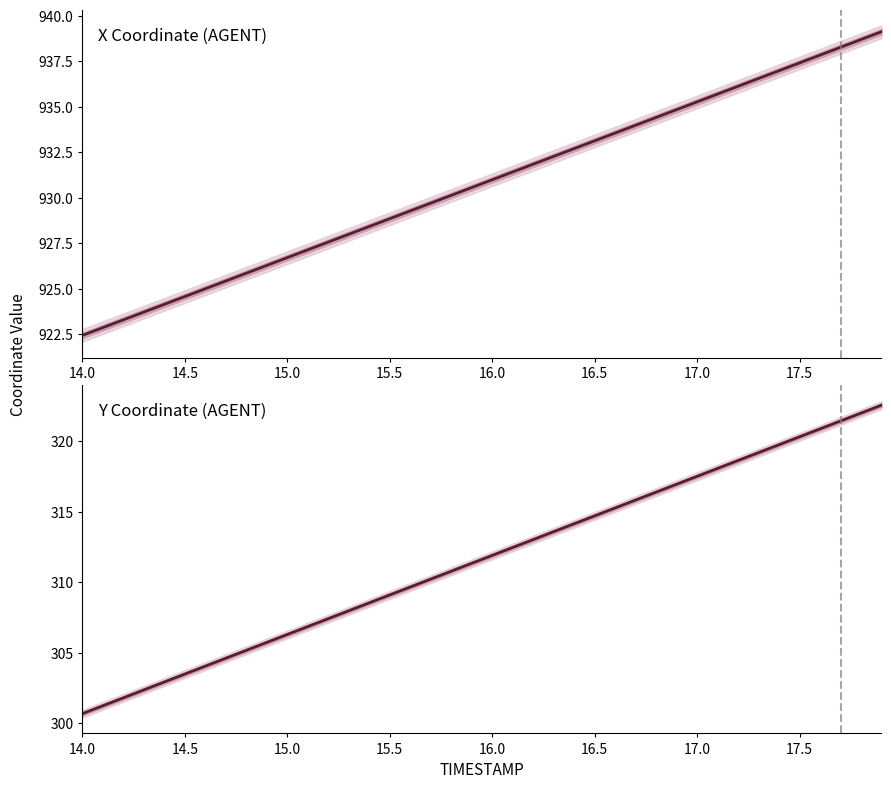

Which category has the lowest value in the Y Coordinate (AGENT) series?

14.0